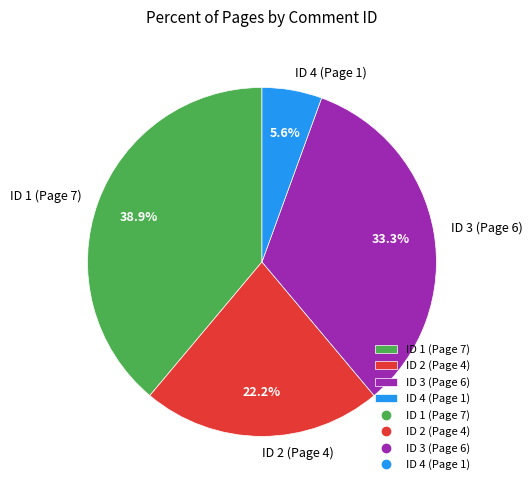

To the nearest percent, what percentage of the pie is ID 2 (Page 4)?

22%